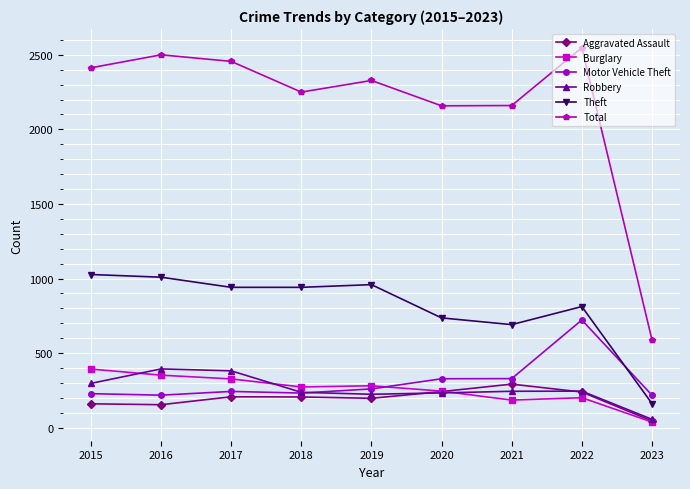

True or false: Total and Robbery cross at least once.

False